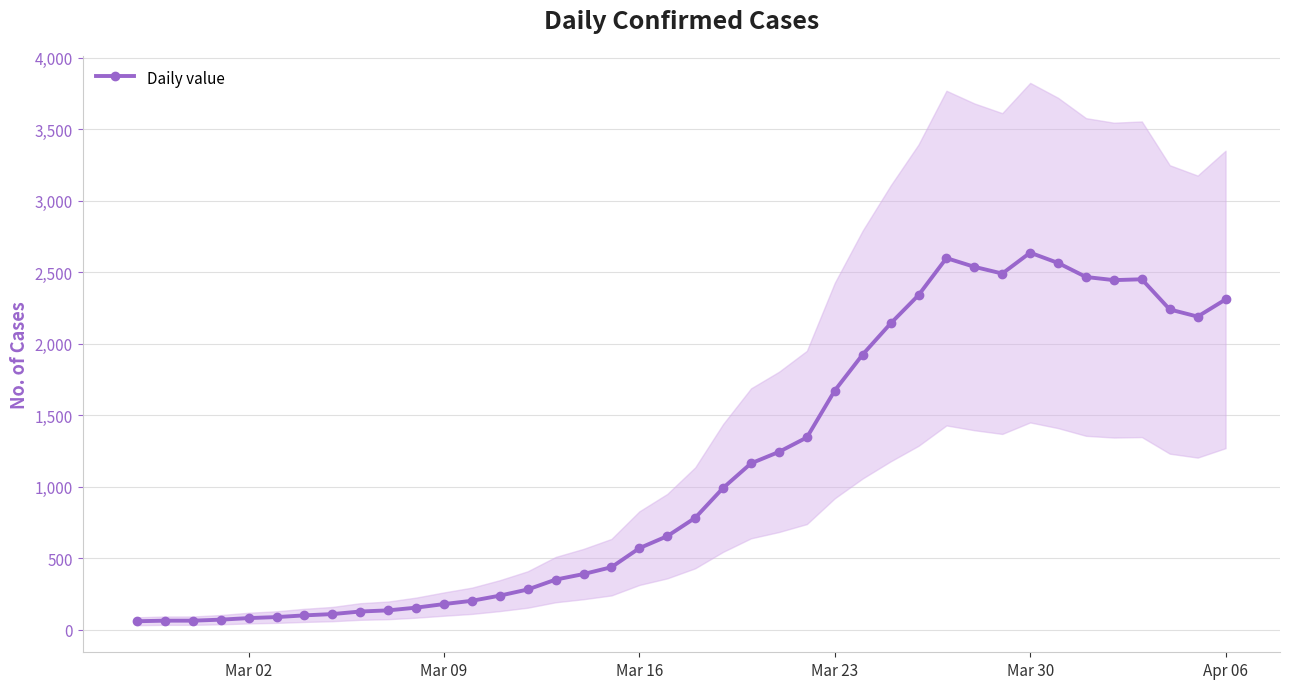

True or false: Daily value has more than 0 points higher than both neighbors.

True